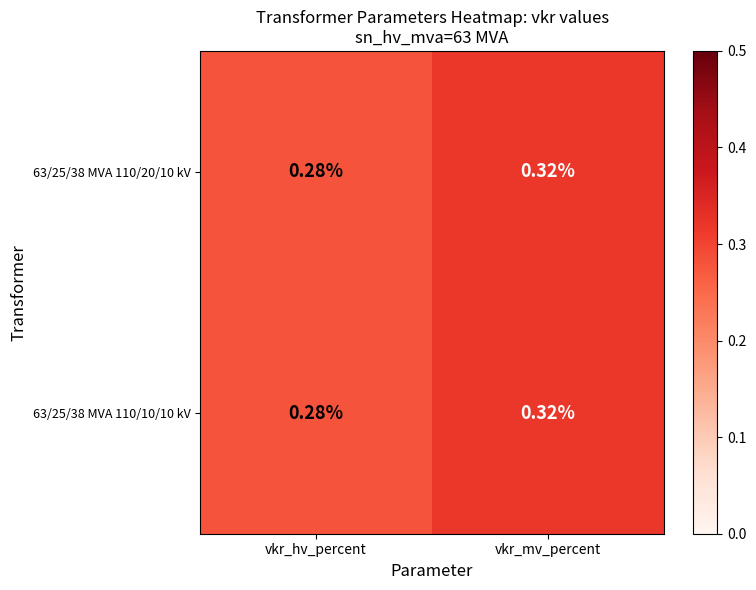

Is the value of 63/25/38 MVA 110/20/10 kV at vkr_mv_percent greater than the value of 63/25/38 MVA 110/10/10 kV at vkr_hv_percent?

Yes